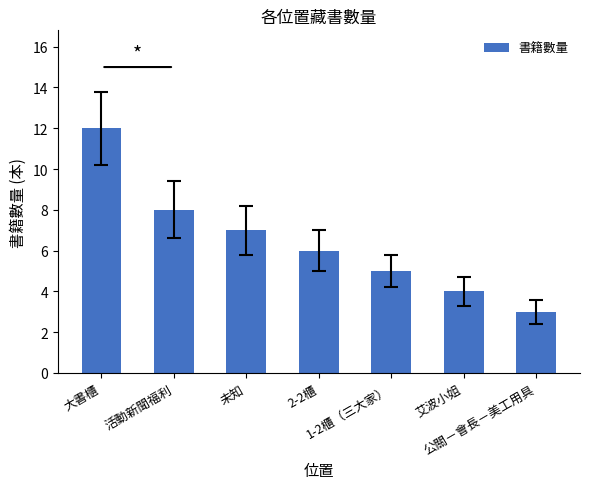

List the labels in order of value, largest first.

大書櫃, 活動新聞福利, 未知, 2-2櫃, 1-2櫃（三大家）, 艾波小姐, 公關－會長－美工用具